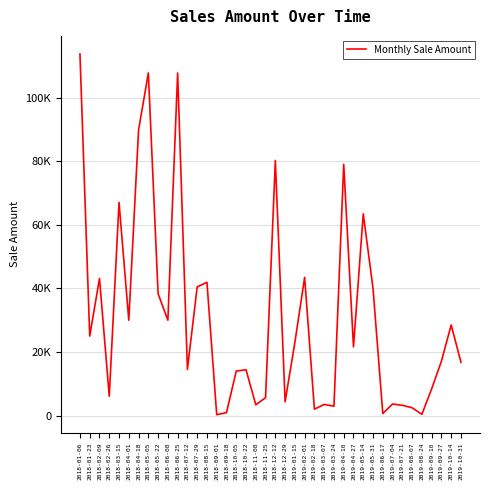

At which category does the data reach its first local peak?

2018-02-09